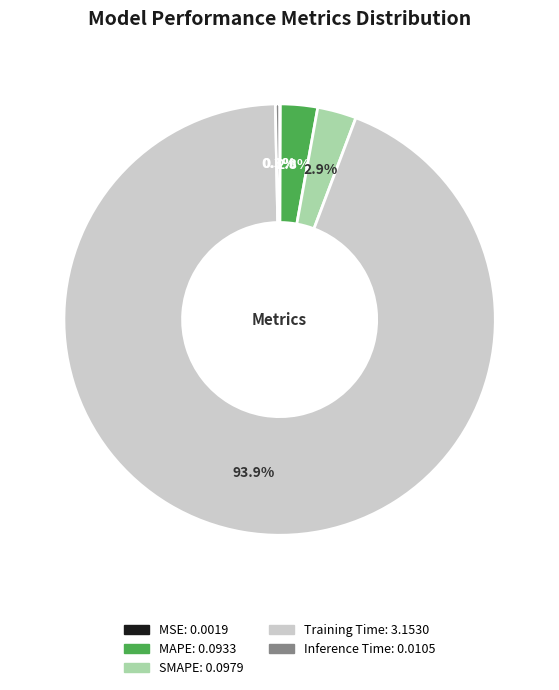

Is the sum of SMAPE and MAPE greater than half?

No